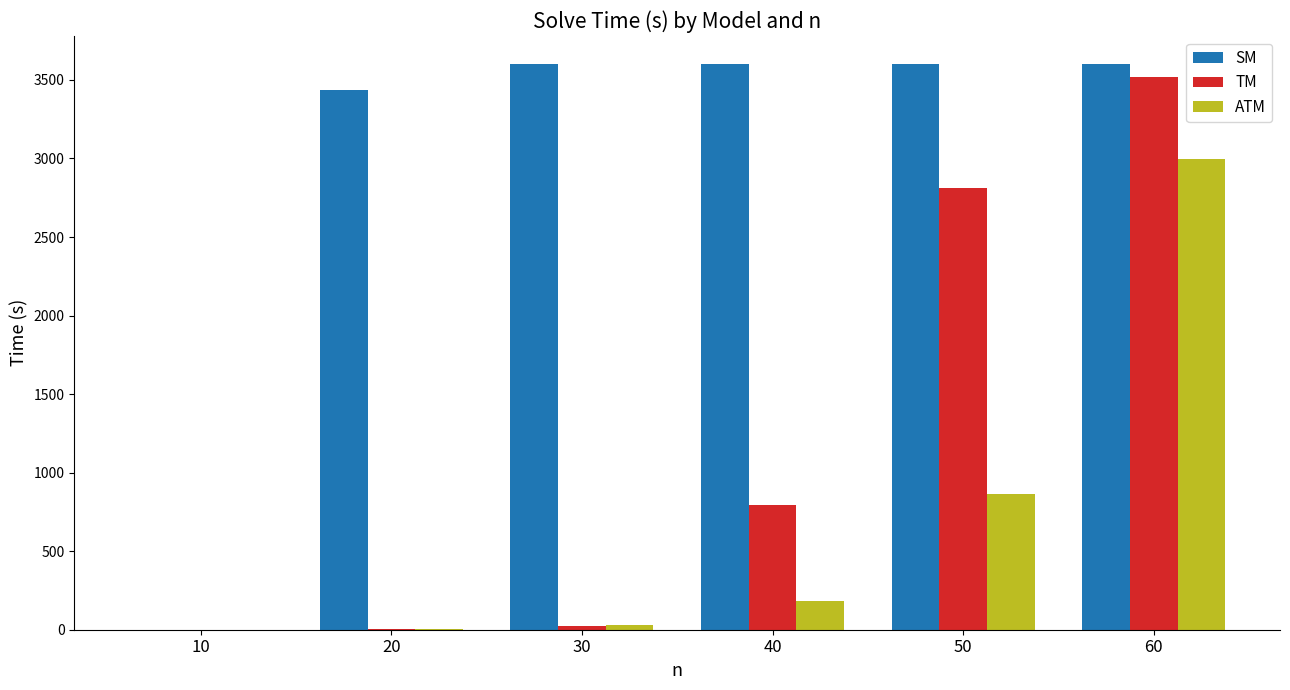

Which series changed the most between 20 and 60?

TM